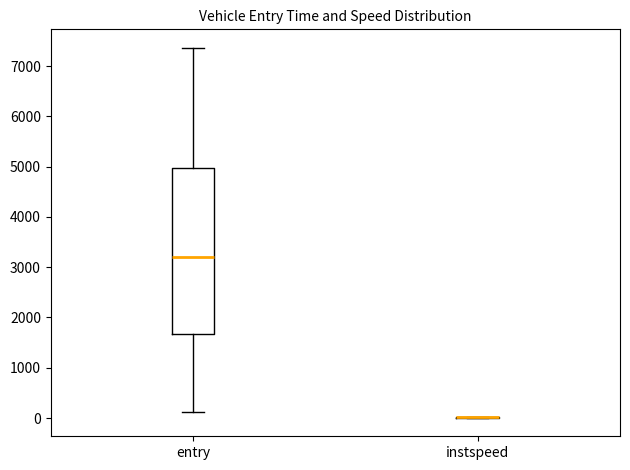

Reading left to right, transcribe this box plot: for each box, give where its median line is, the range the box spans, and where its two whiskers end, as read against the y-axis. The values are not printed on the chart, so give them approximately, as read against the axis.

entry: median 3200, box 1700 to 5000, whiskers 100 to 7400
instspeed: box collapsed to a line at 0, whiskers 0 to 0